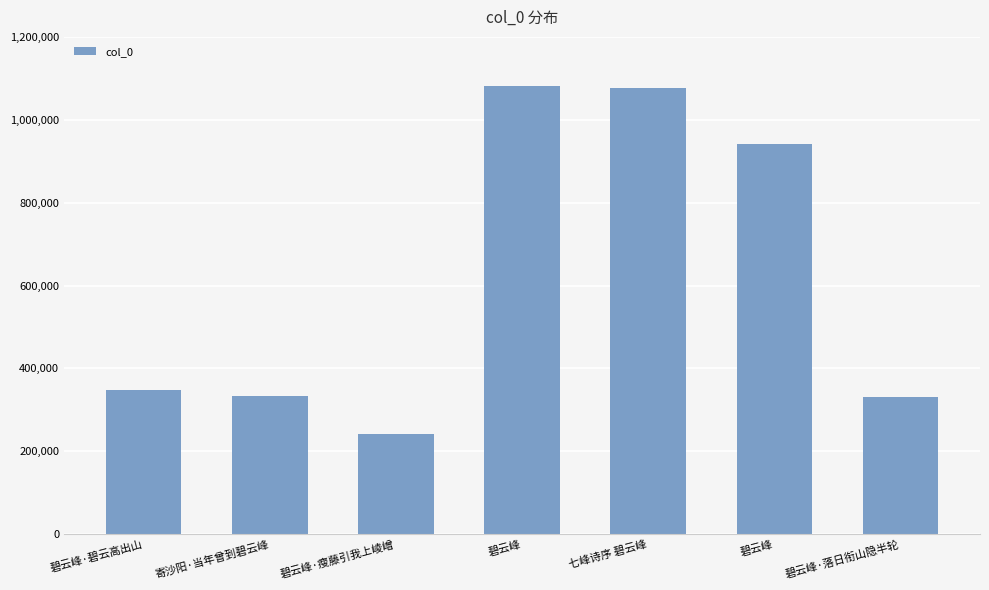

List the labels in order of value, smallest first.

碧云峰·瘦藤引我上崚嶒, 碧云峰·落日衔山隐半轮, 寄沙阳·当年曾到碧云峰, 碧云峰·碧云高出山, 碧云峰, 七峰诗序 碧云峰, 碧云峰